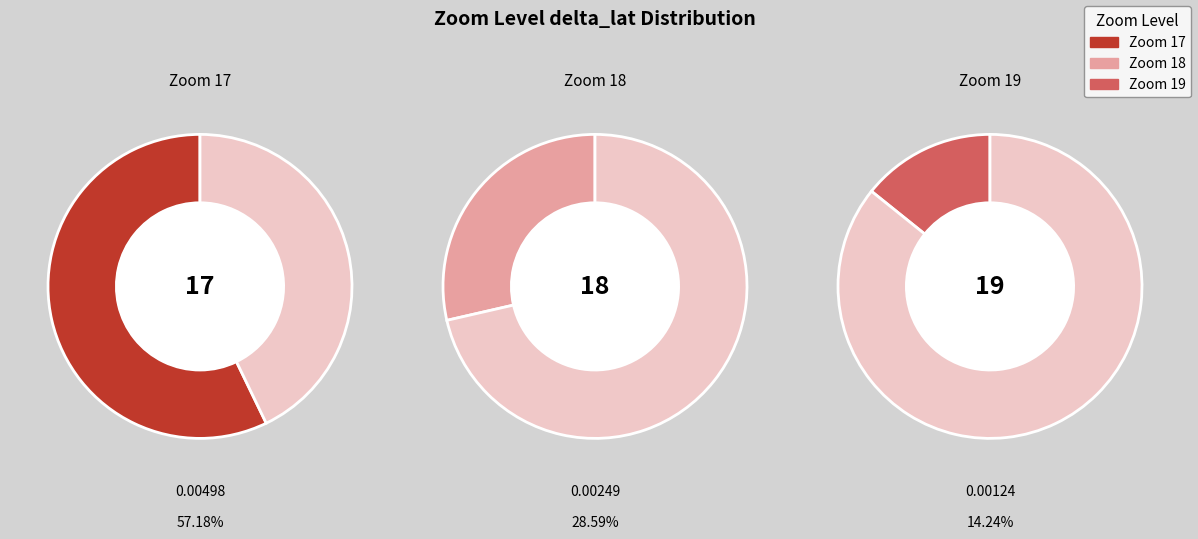

What percentage do 18 and 17 together represent?

85.8%